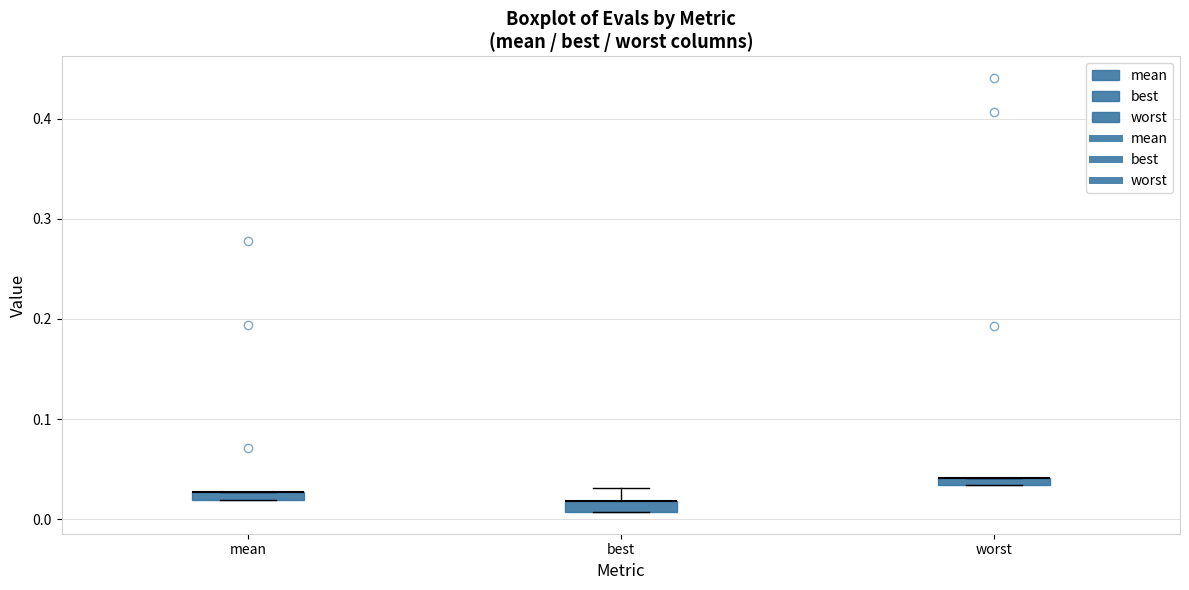

Where is the lower edge of the box for best on the y-axis? The values are not printed on the chart, so give them approximately, as read against the axis.

0.01